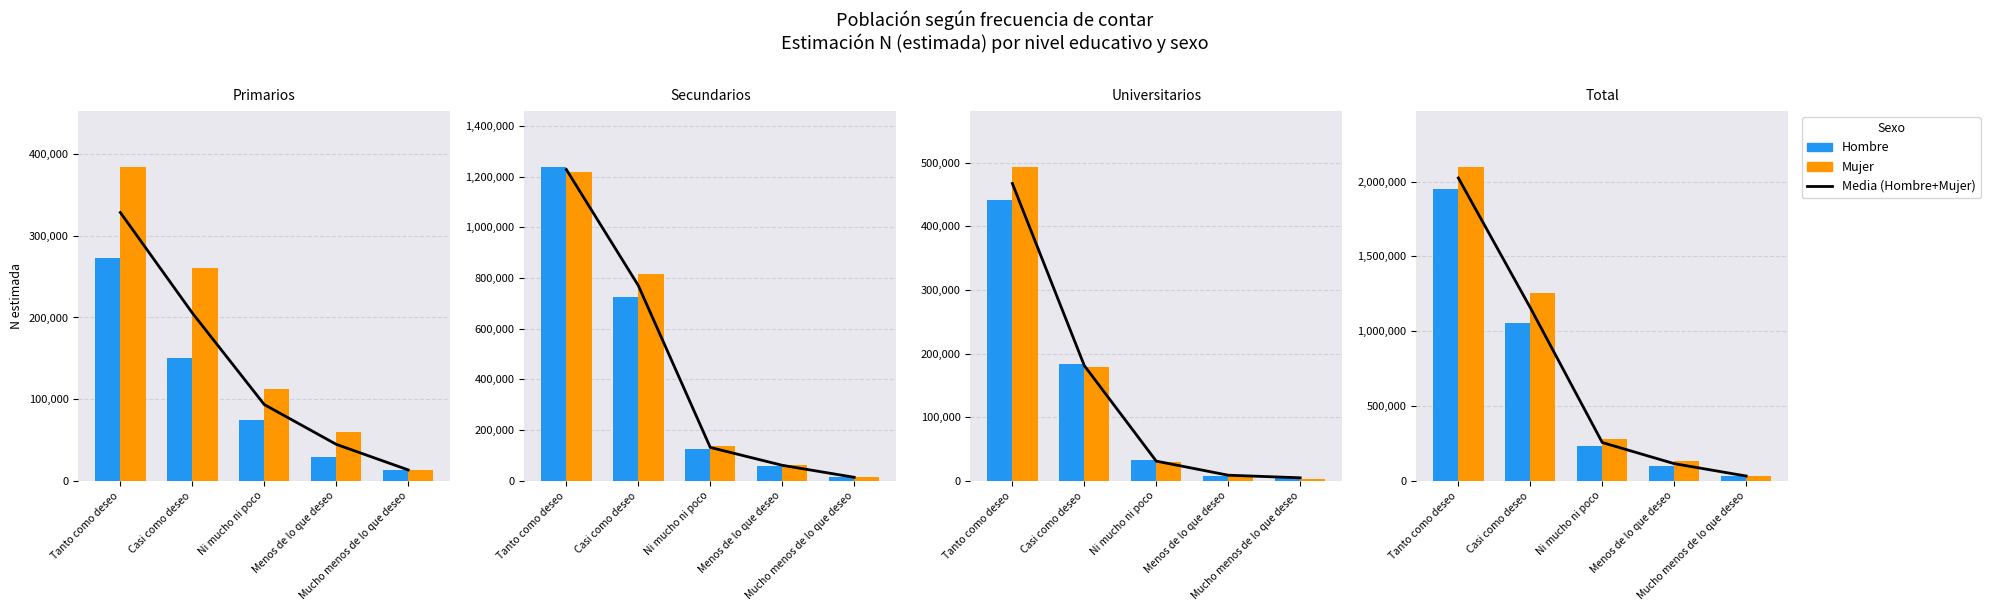

How many series are shown in this chart?

3